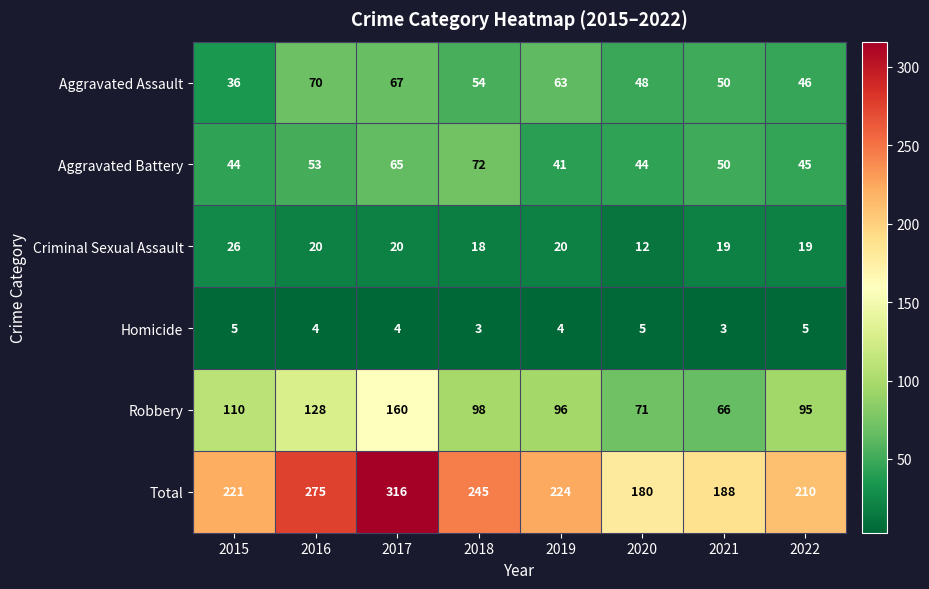

What is the smallest value displayed?

3